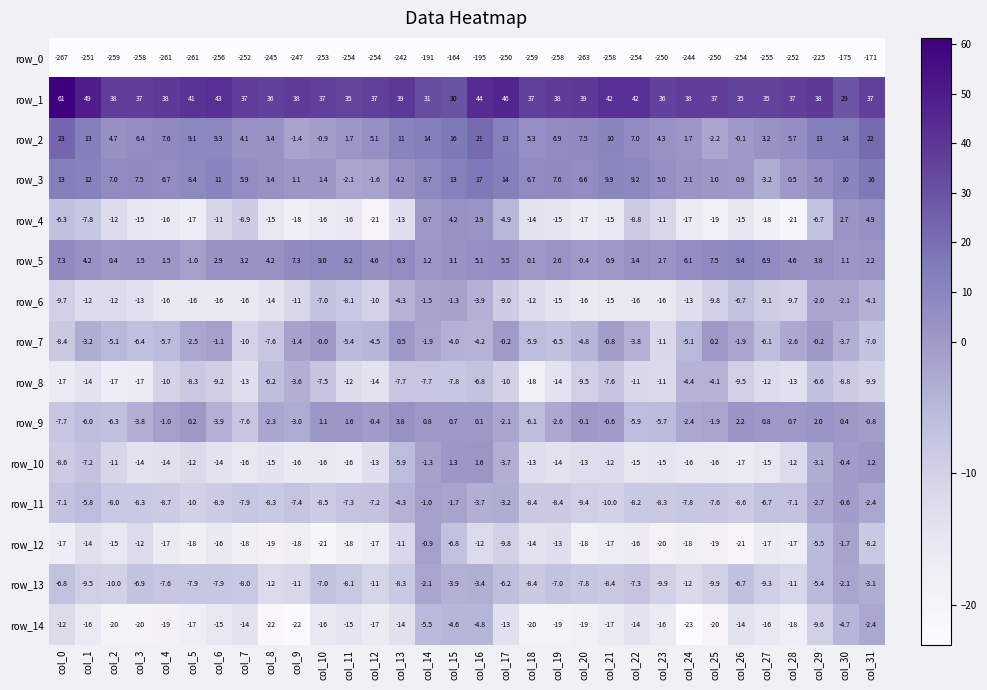

What is the sum of the row_4 values at col_9 and col_4?

-34.0